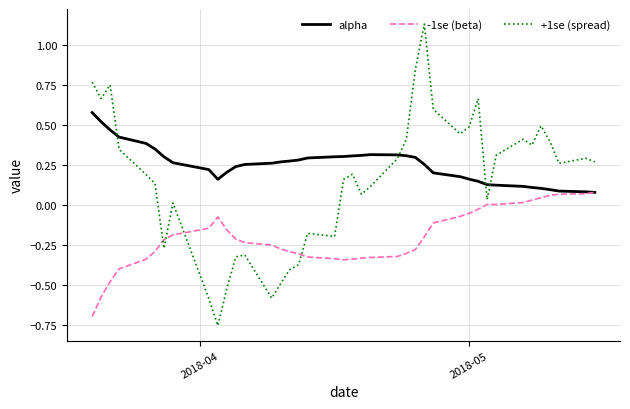

Which series has the widest spread of values?

+1se (spread)